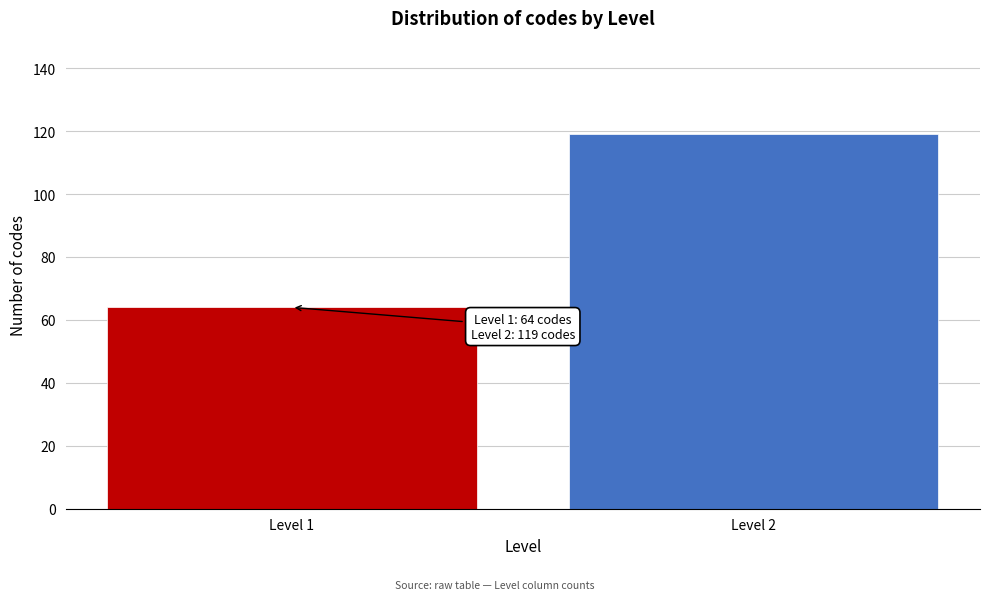

Reading left to right, transcribe all the data shown in this chart.

Level 1=64	Level 2=119